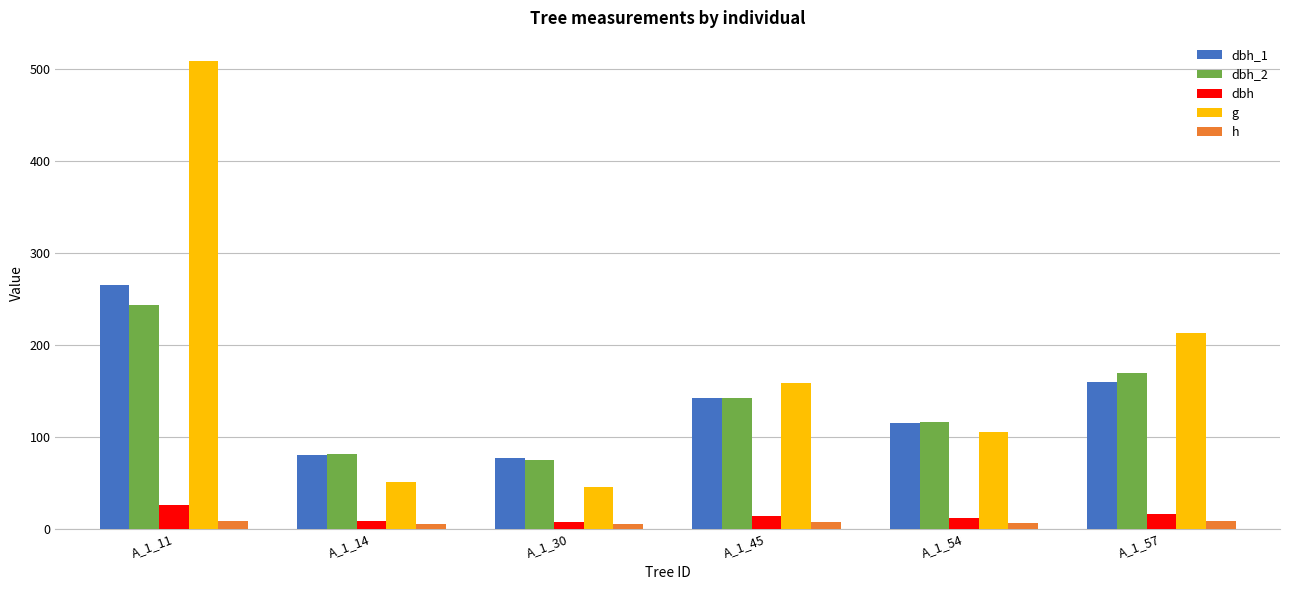

Is it true that g equals 45.4 at A_1_30?

True